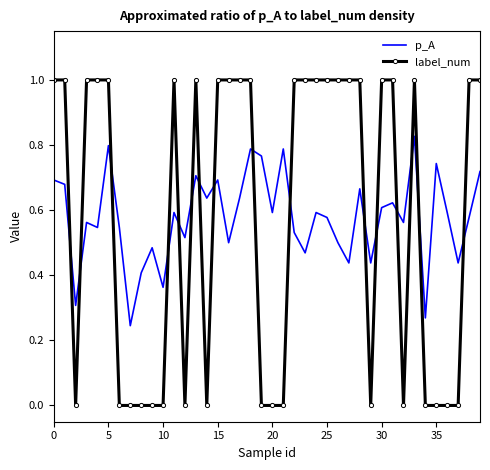

Which series has the largest range (max minus min)?

label_num